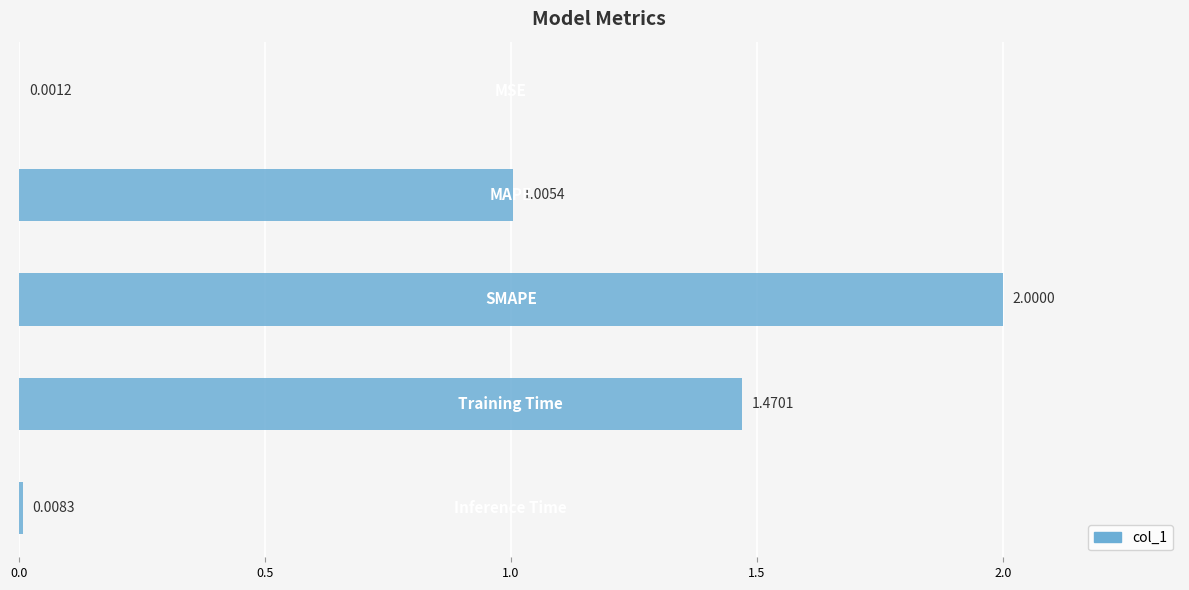

What is the sum of all values?

4.5